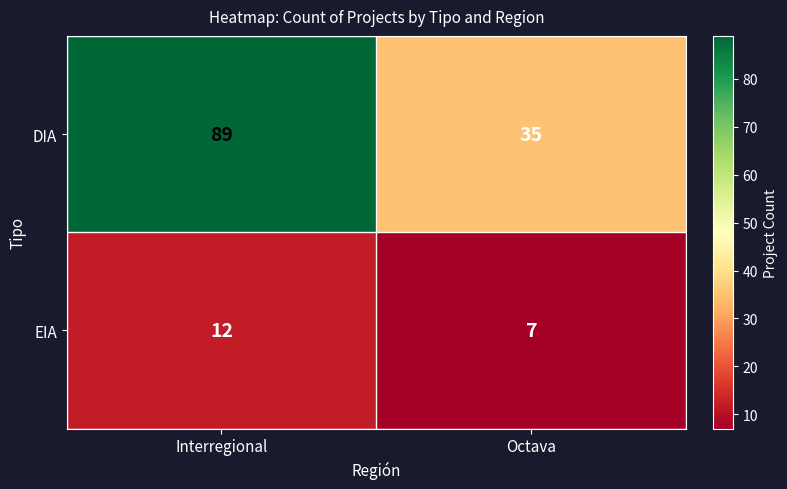

Read the EIA value at Octava.

7